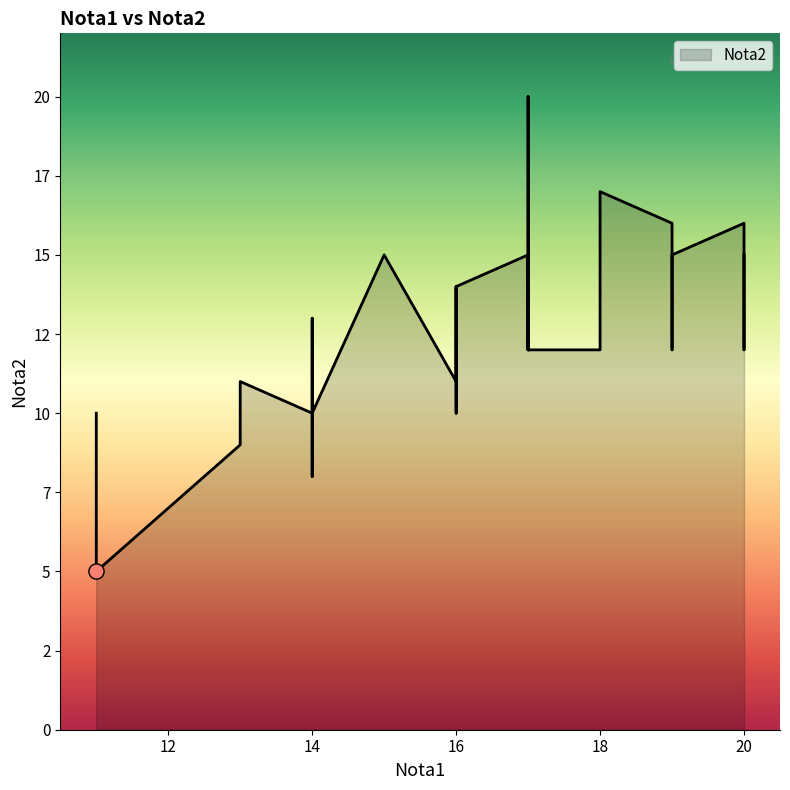

What is the ratio of the value at 17 to the value at 17?

1.1